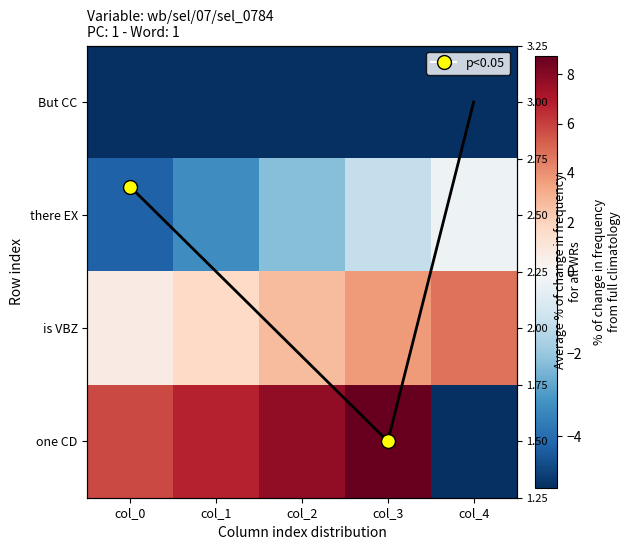

Is the value of But CC at col_0 greater than the value of is VBZ at col_3?

No